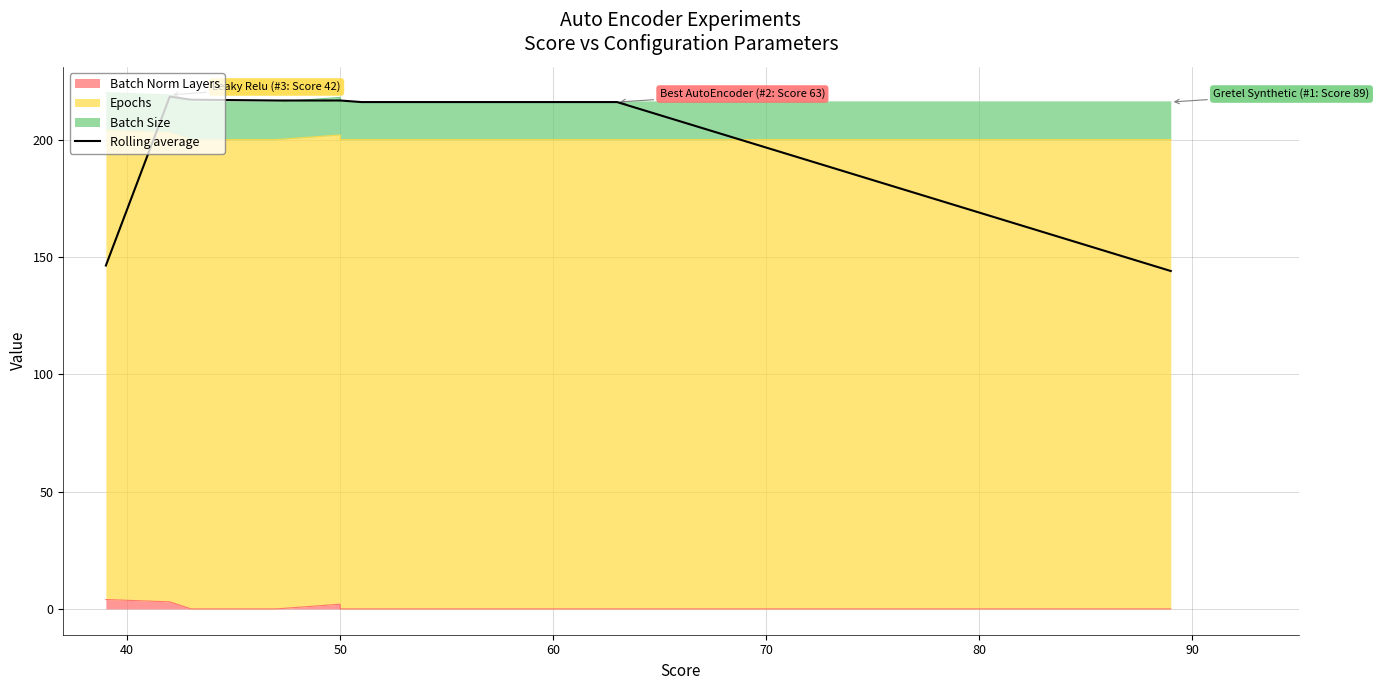

Does the chart have visible grid lines?

Yes